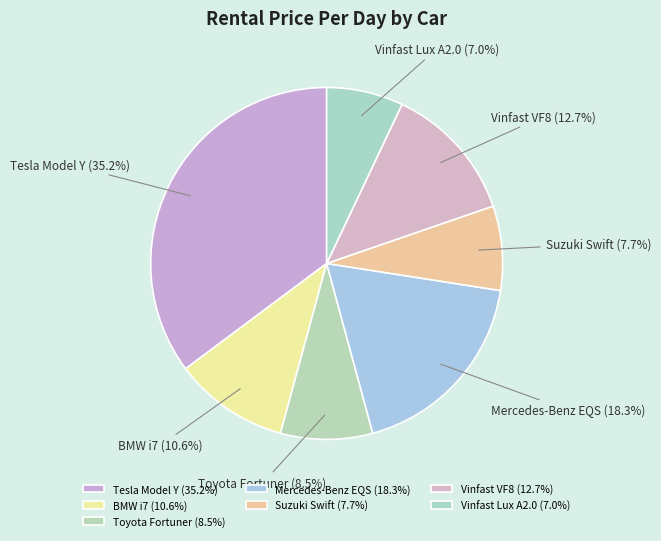

Between Tesla Model Y and Vinfast VF8, which is larger?

Tesla Model Y